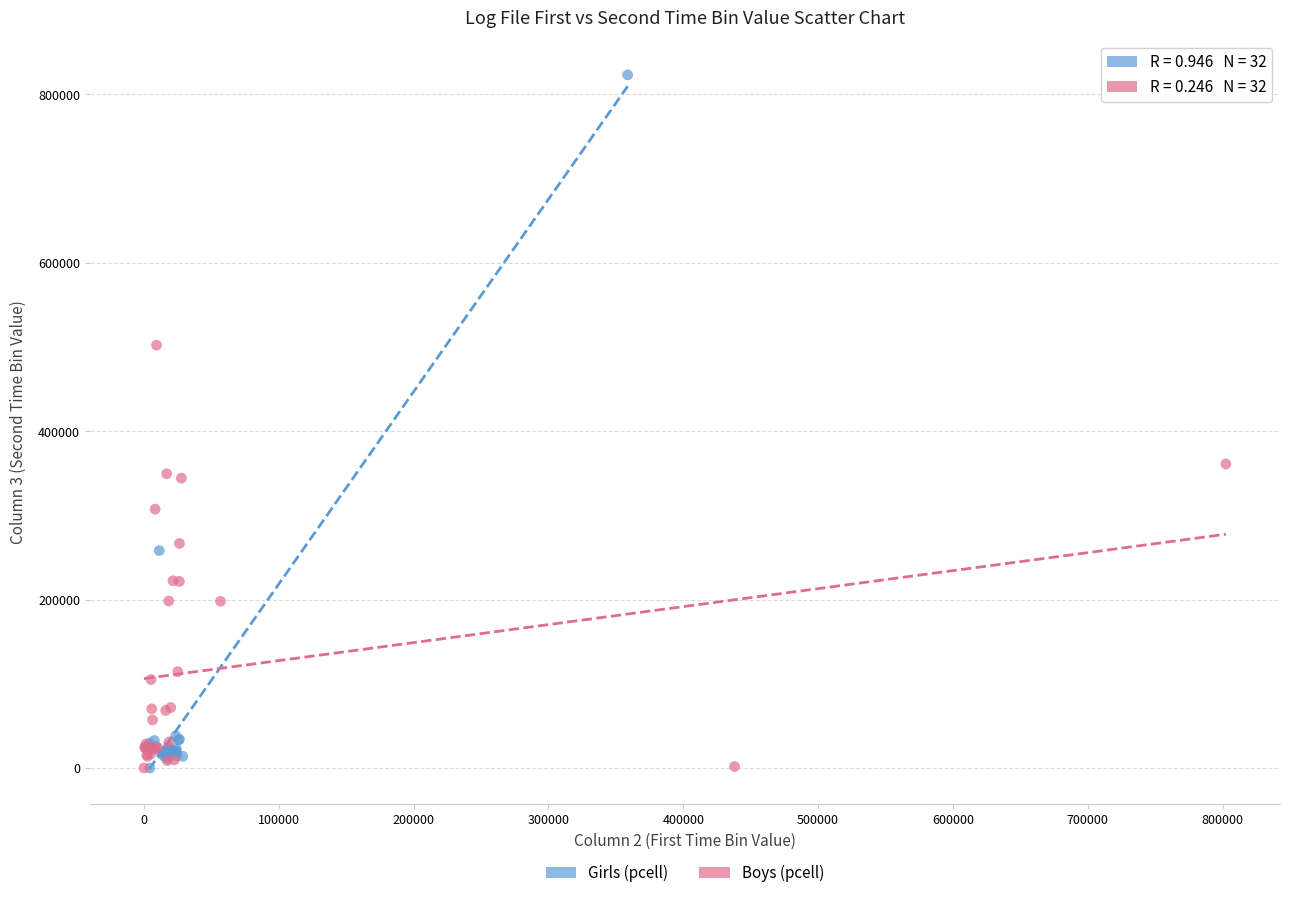

Which series reaches the maximum Y coordinate?

Girls (pcell)